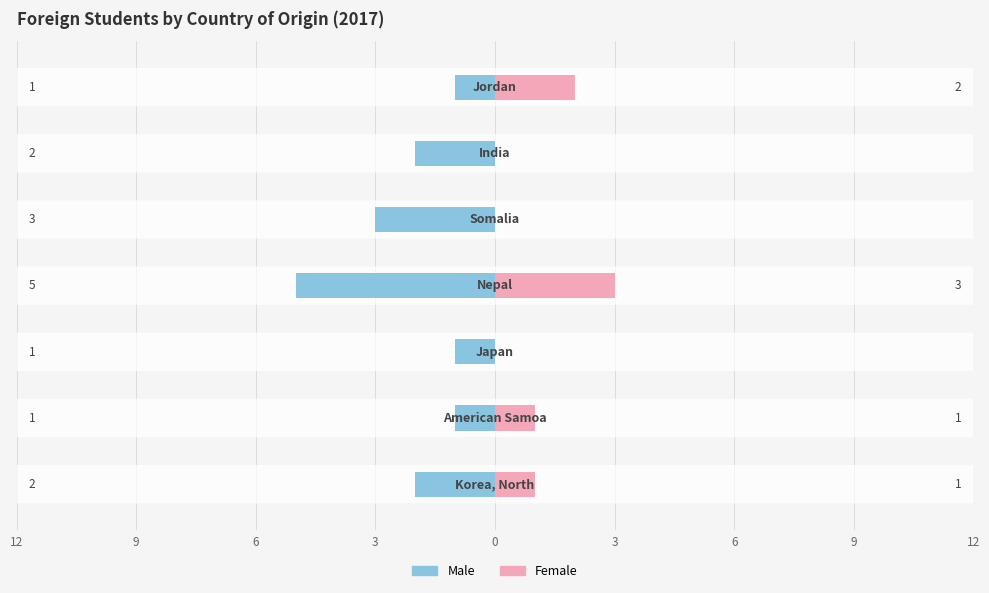

Is it true that Female equals 1 at 9?

False